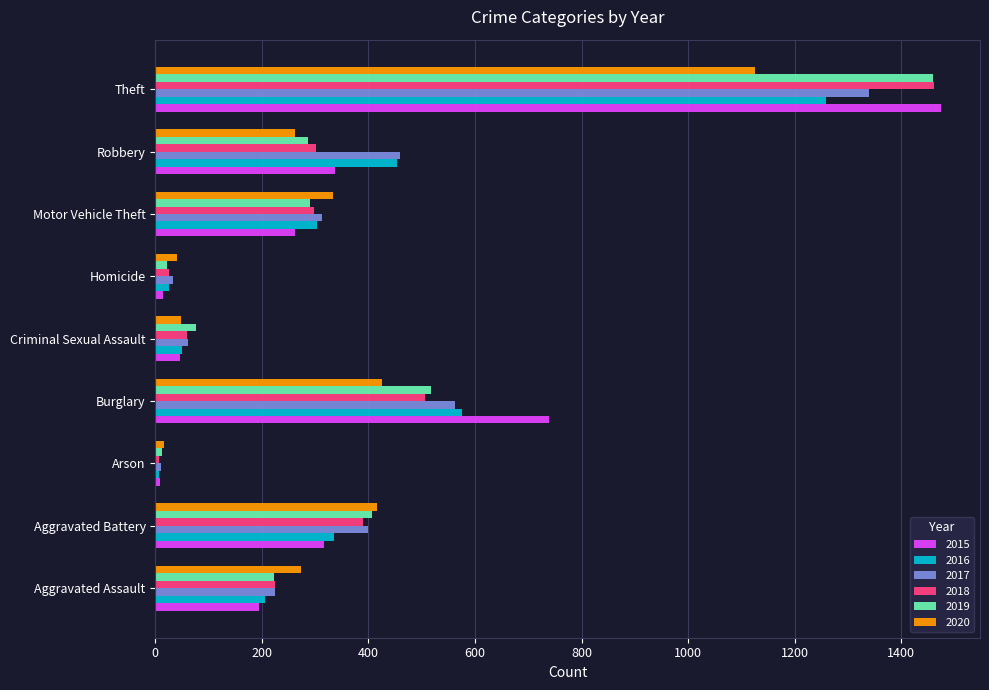

What are all the series names shown in the legend?

2015, 2016, 2017, 2018, 2019, 2020